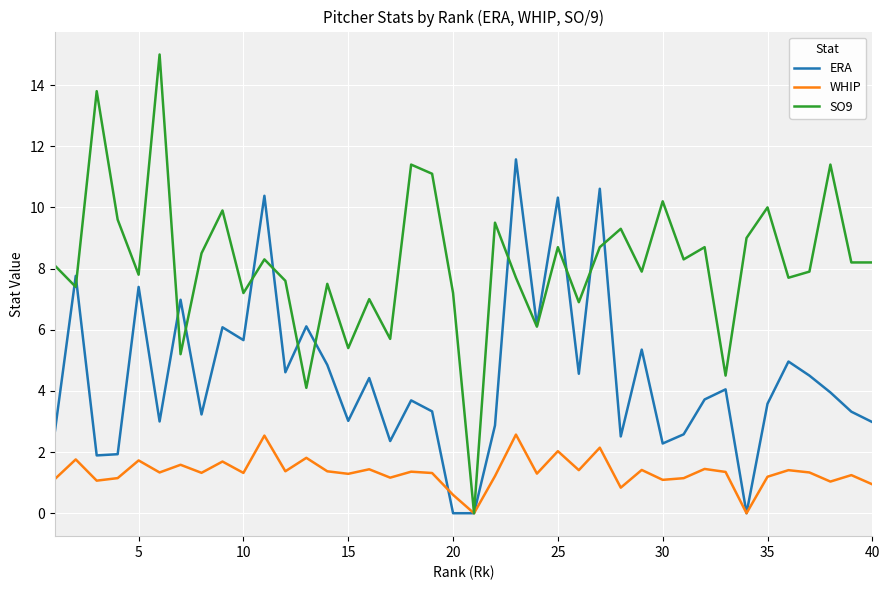

What is the sum of all SO9 values?

326.7